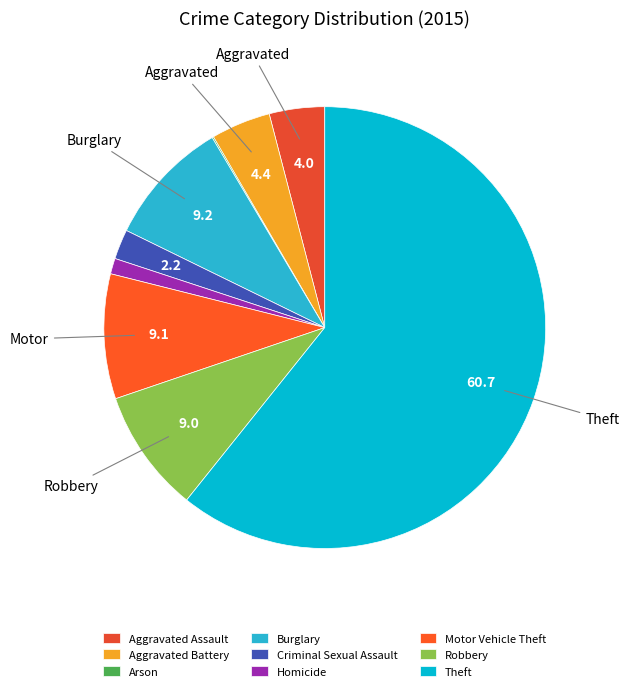

Rank the categories by value from highest to lowest.

Theft, Burglary, Motor Vehicle Theft, Robbery, Aggravated Battery, Aggravated Assault, Criminal Sexual Assault, Homicide, Arson